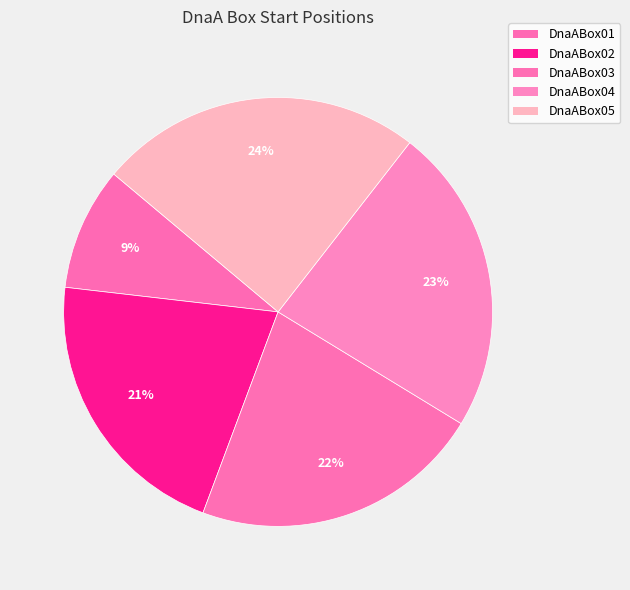

Which has a higher value, DnaABox02 or DnaABox01?

DnaABox02